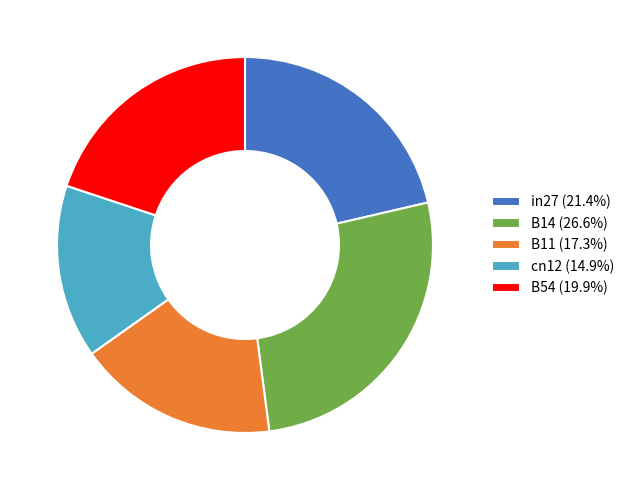

How many segments does this pie chart have?

5